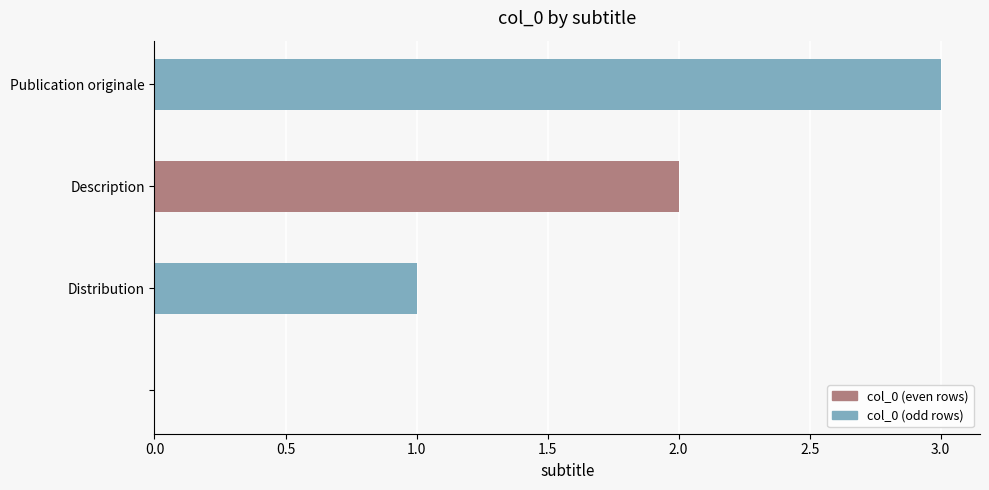

What is the sum of all values?

6